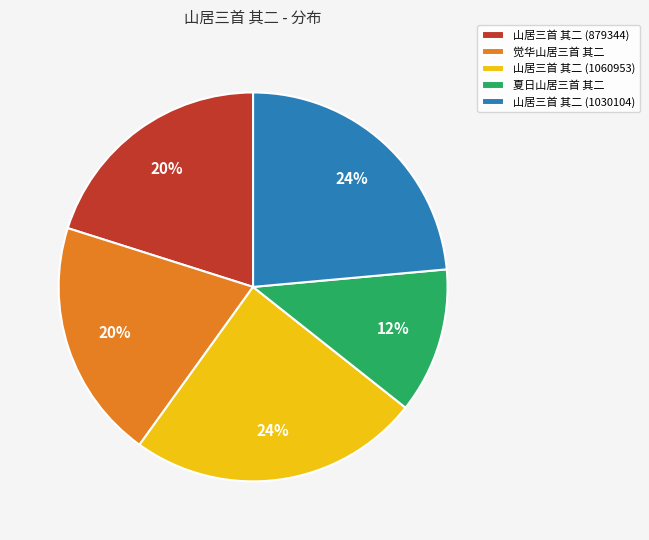

Which slice is the smallest?

夏日山居三首 其二